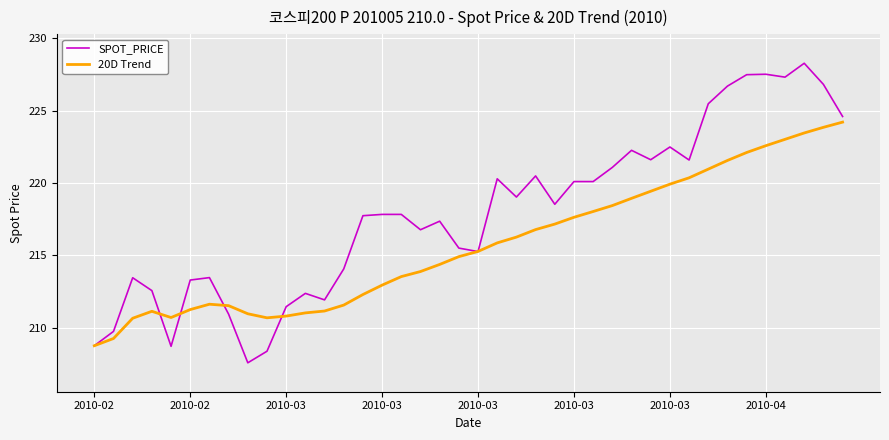

Which series has the largest range (max minus min)?

SPOT_PRICE